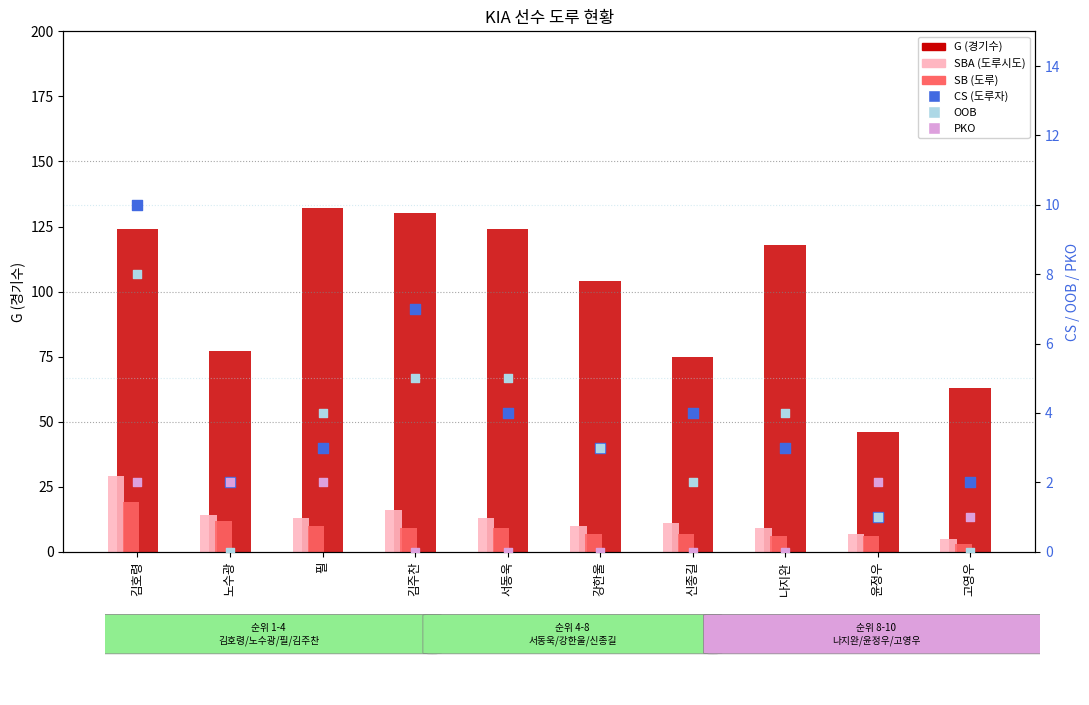

Which series contains the highest Y value?

G